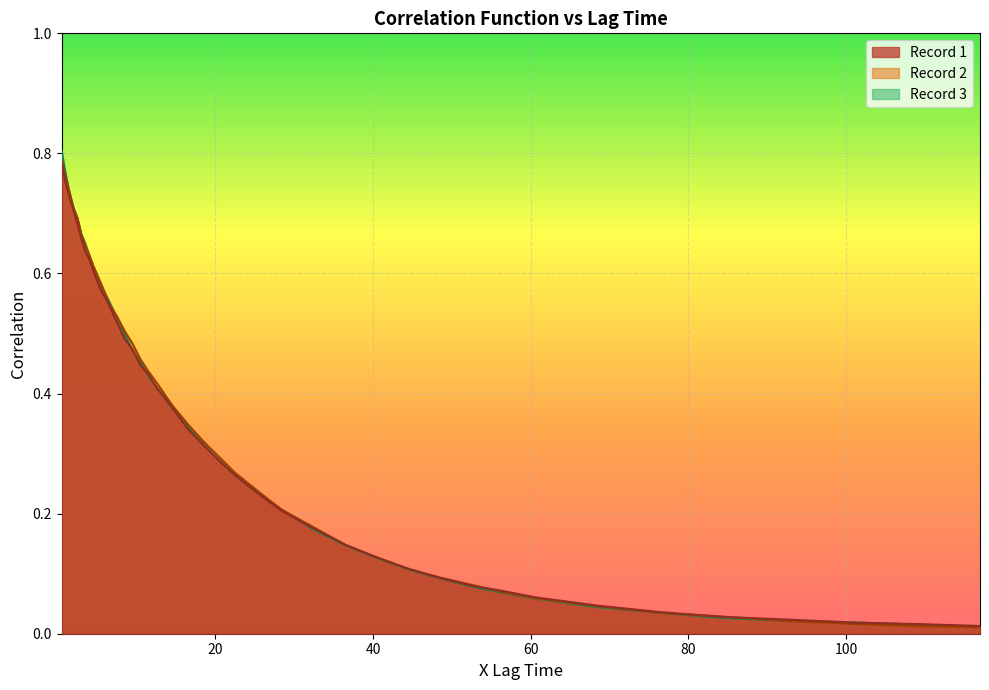

What is the value of the Record 3 point at the 14th from the left?

0.5